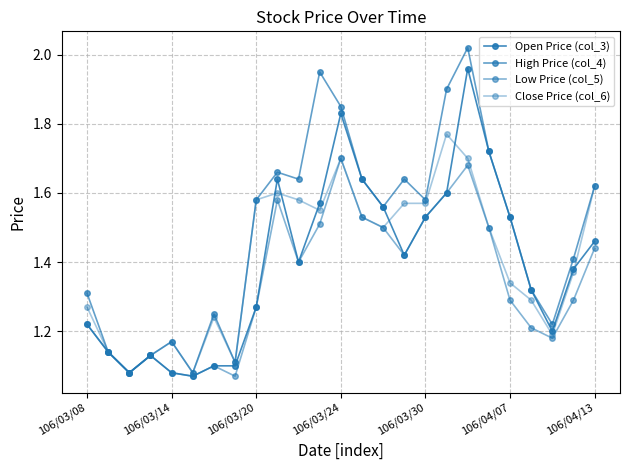

Reading right to left, transcribe all the data shown in this chart.

Open Price (col_3): 1.5	1.4	1.2	1.3	1.5	1.7	2.0	1.6	1.5	1.4	1.6	1.6	1.8	1.6	1.4	1.6	1.3	1.1	1.1	1.1	1.1	1.1	1.1	1.1	1.2
High Price (col_4): 1.6	1.4	1.2	1.3	1.5	1.7	2.0	1.9	1.6	1.6	1.6	1.6	1.9	1.9	1.6	1.7	1.6	1.1	1.2	1.1	1.2	1.1	1.1	1.1	1.3
Low Price (col_5): 1.4	1.3	1.2	1.2	1.3	1.5	1.7	1.6	1.5	1.4	1.5	1.5	1.7	1.5	1.4	1.6	1.3	1.1	1.1	1.1	1.1	1.1	1.1	1.1	1.2
Close Price (col_6): 1.6	1.4	1.2	1.3	1.3	1.5	1.7	1.8	1.6	1.6	1.5	1.5	1.7	1.6	1.6	1.6	1.6	1.1	1.2	1.1	1.2	1.1	1.1	1.1	1.3